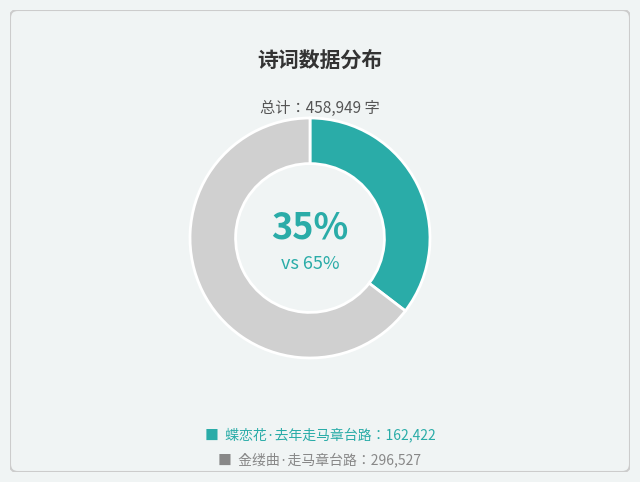

To the nearest percent, what is the average slice percentage?

50%